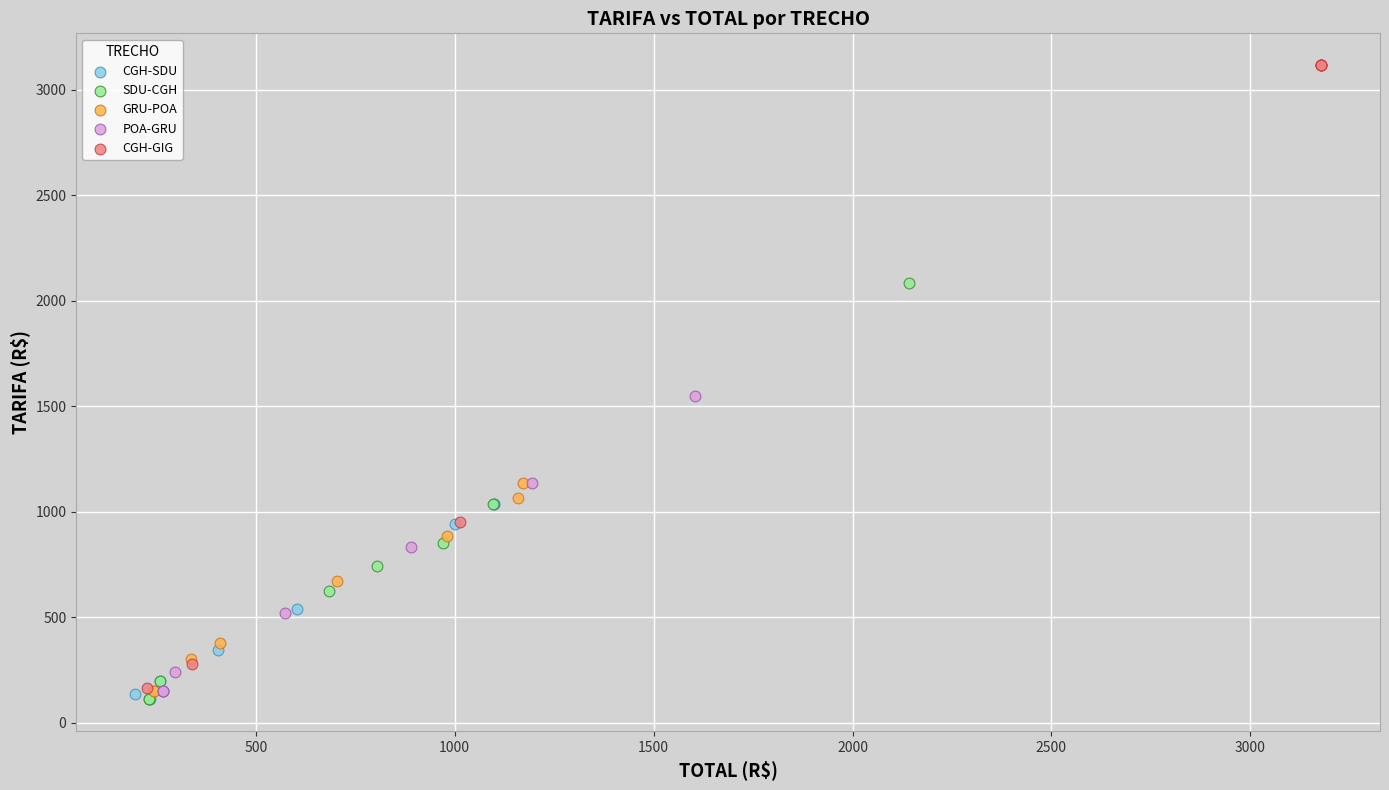

Which series has the widest spread of Y values?

CGH-GIG